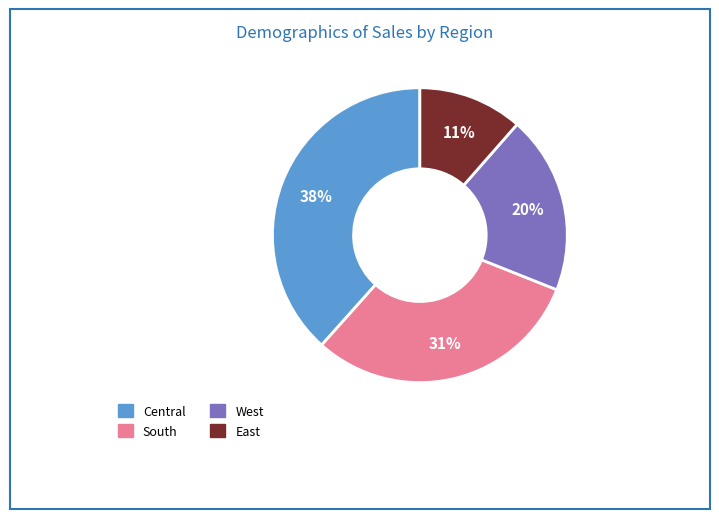

To the nearest percent, what is the combined percentage of Central and South?

69%